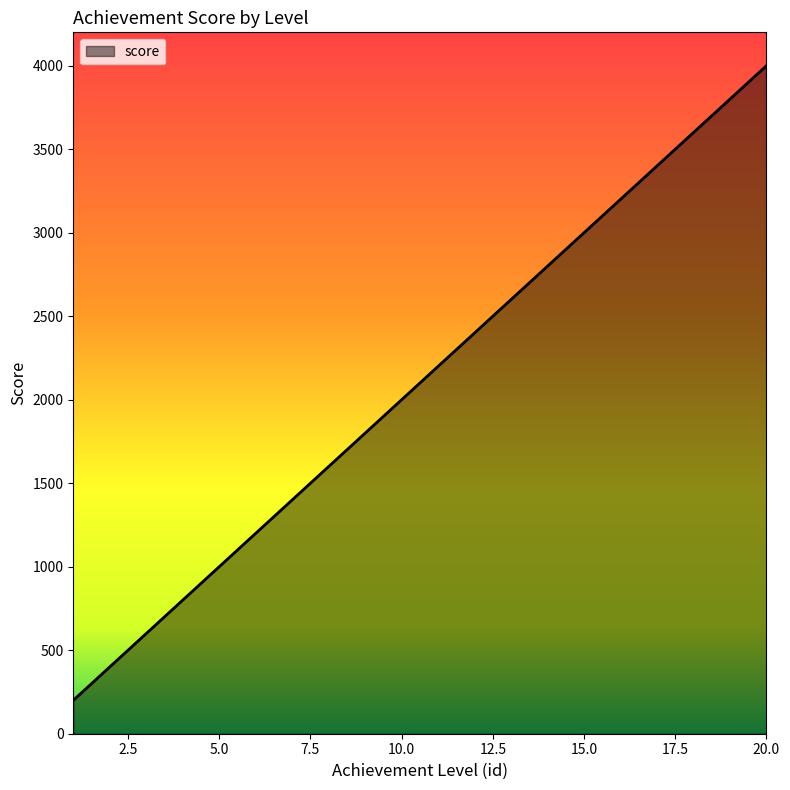

What is the greatest value displayed?

4000